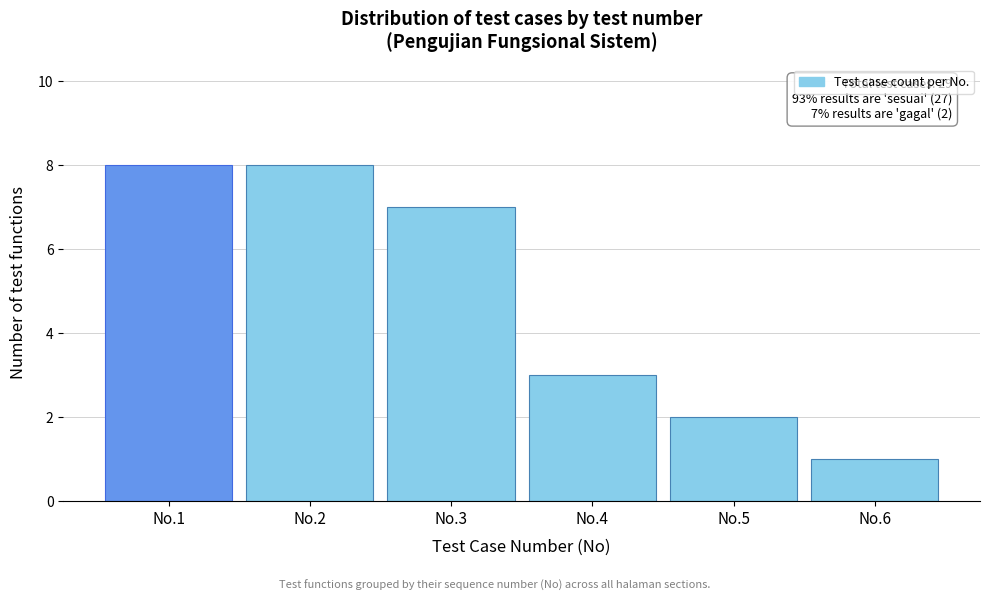

Reading right to left, list all the values displayed in this chart.

No.6=1	No.5=2	No.4=3	No.3=7	No.2=8	No.1=8